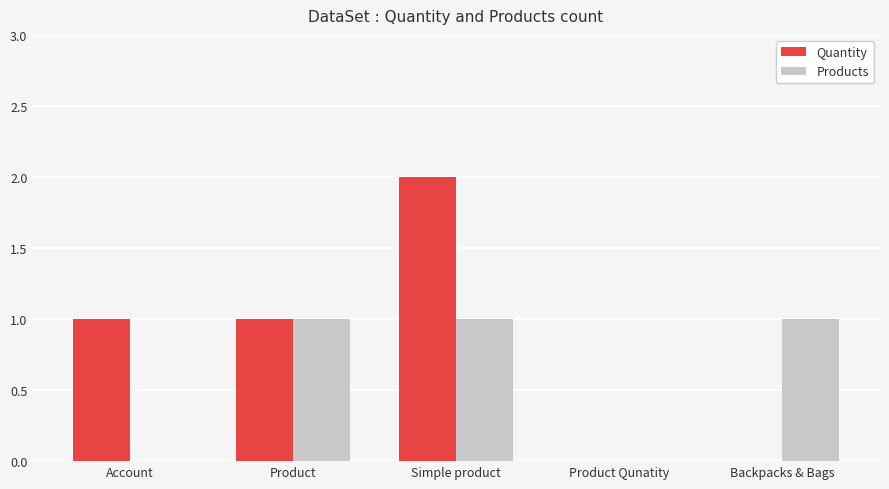

What value does the Quantity series have at Simple product?

2